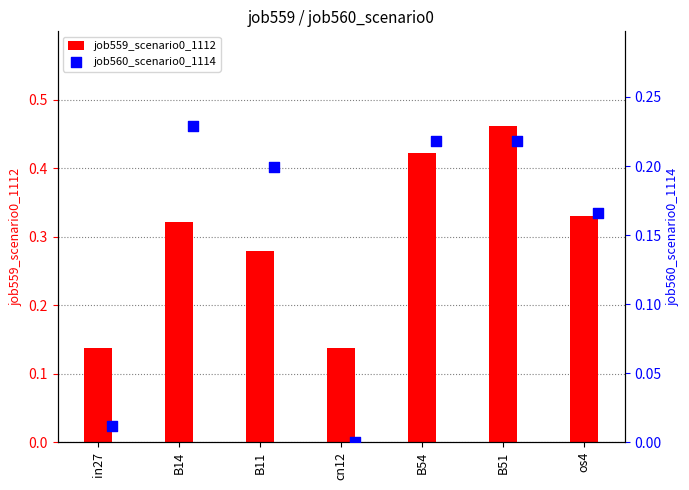

Which series has the largest Y range (max minus min)?

job559_scenario0_1112